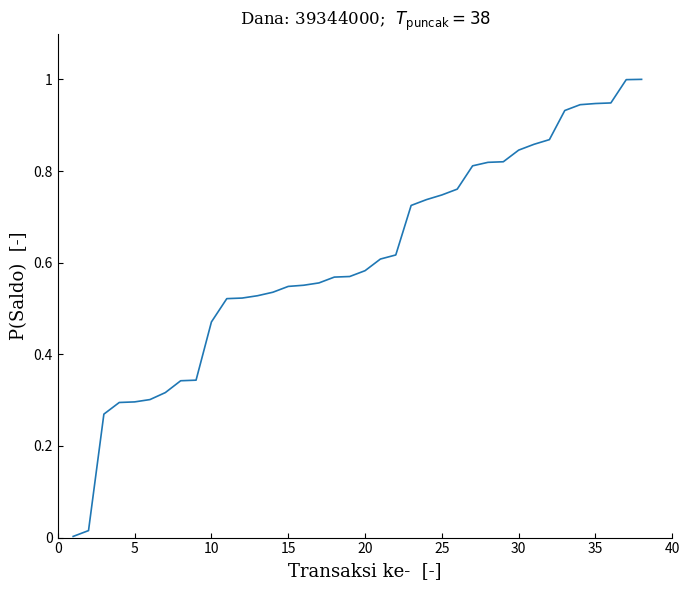

What is the greatest value displayed?

1.0